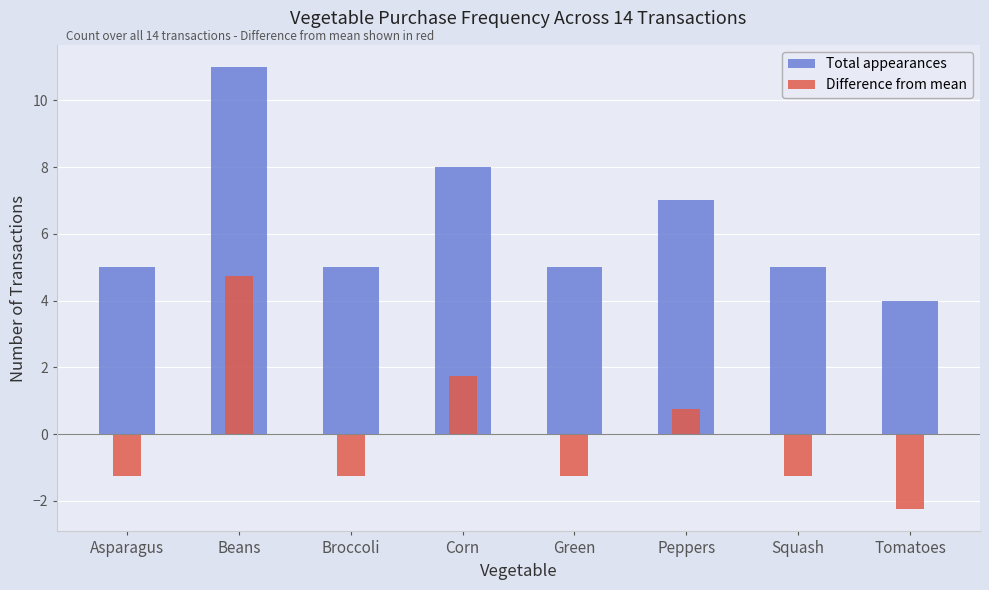

At which label does Total appearances reach its peak?

Beans